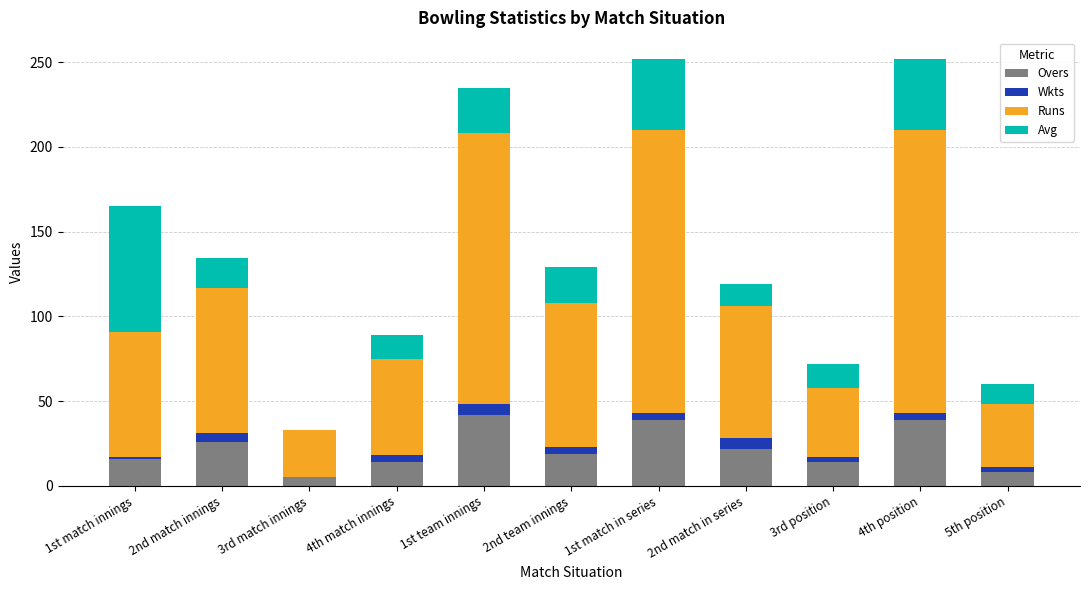

What is the sum of all Overs values?

244.0